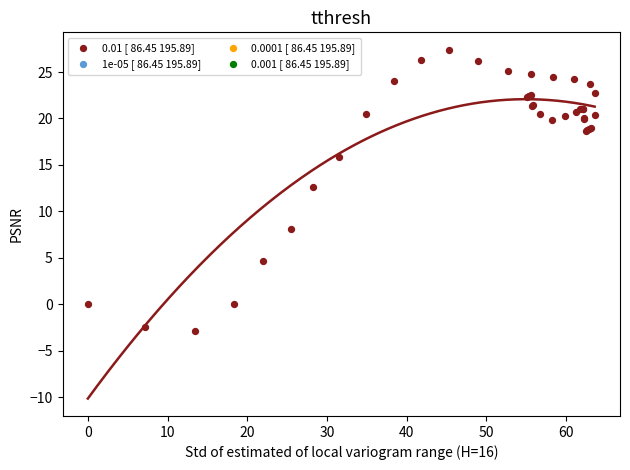

What Y value in the scatter plot is closest to 12?

12.6